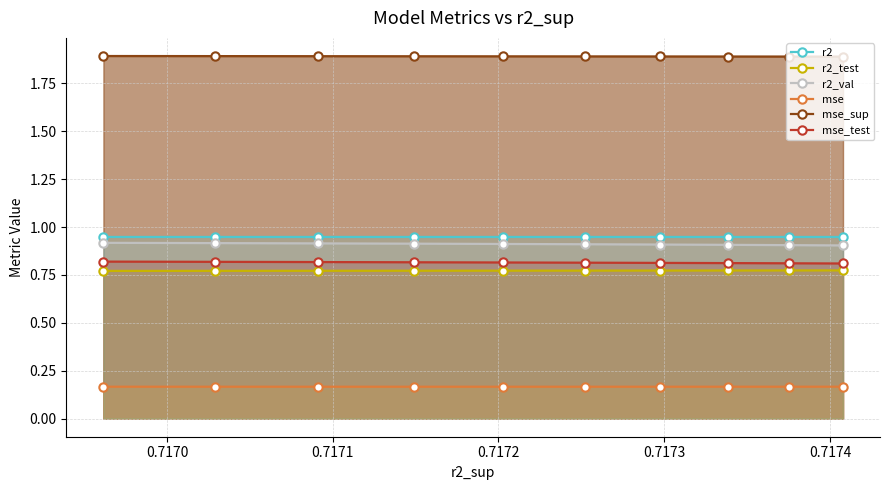

What is the sum of all r2_val values?

9.1